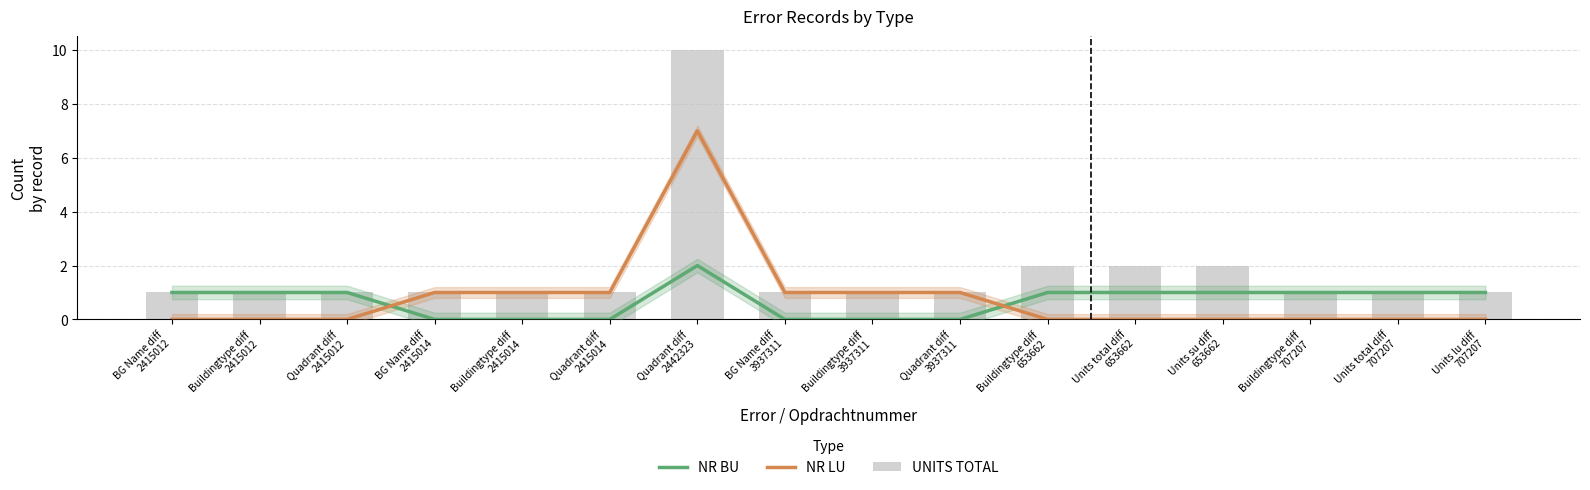

At which label does UNITS TOTAL reach its minimum?

BG Name diff
2415012